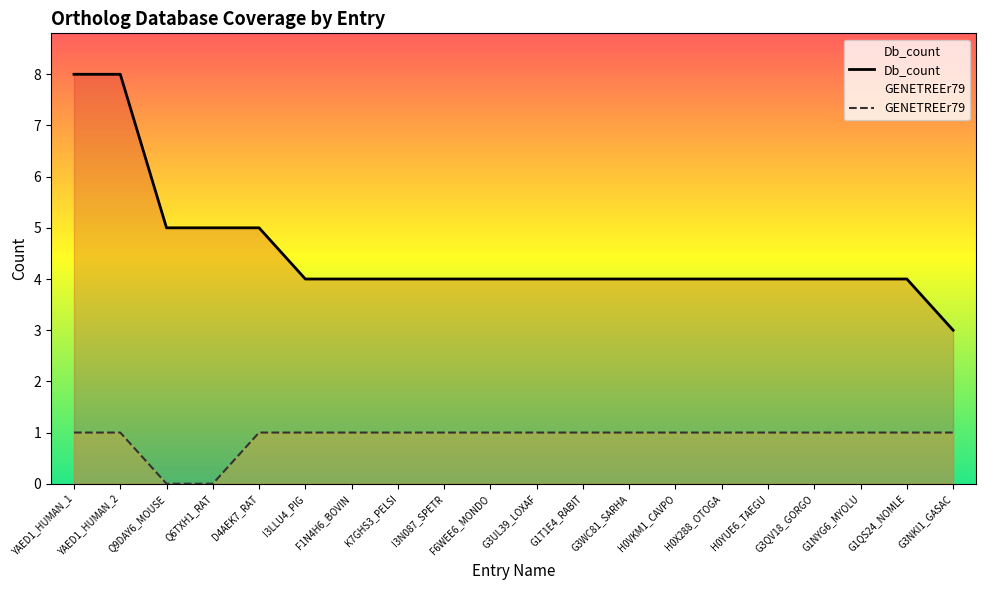

What is the label of the 14th point from the left?

H0VKM1_CAVPO